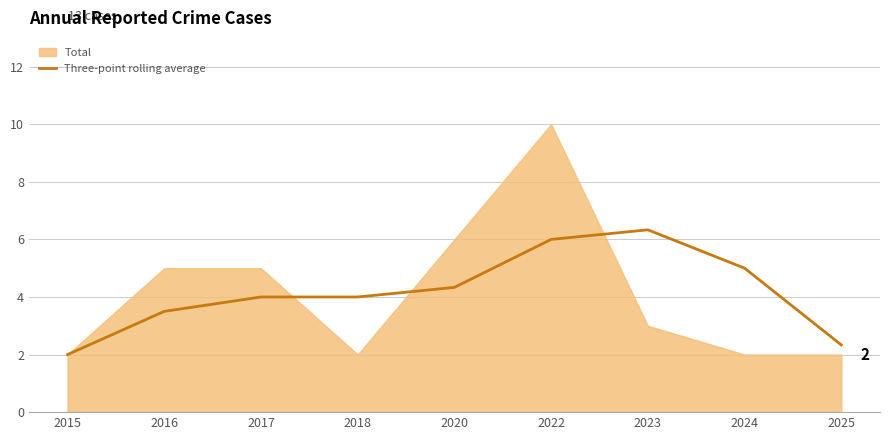

What is the minimum value shown in the chart?

2.0